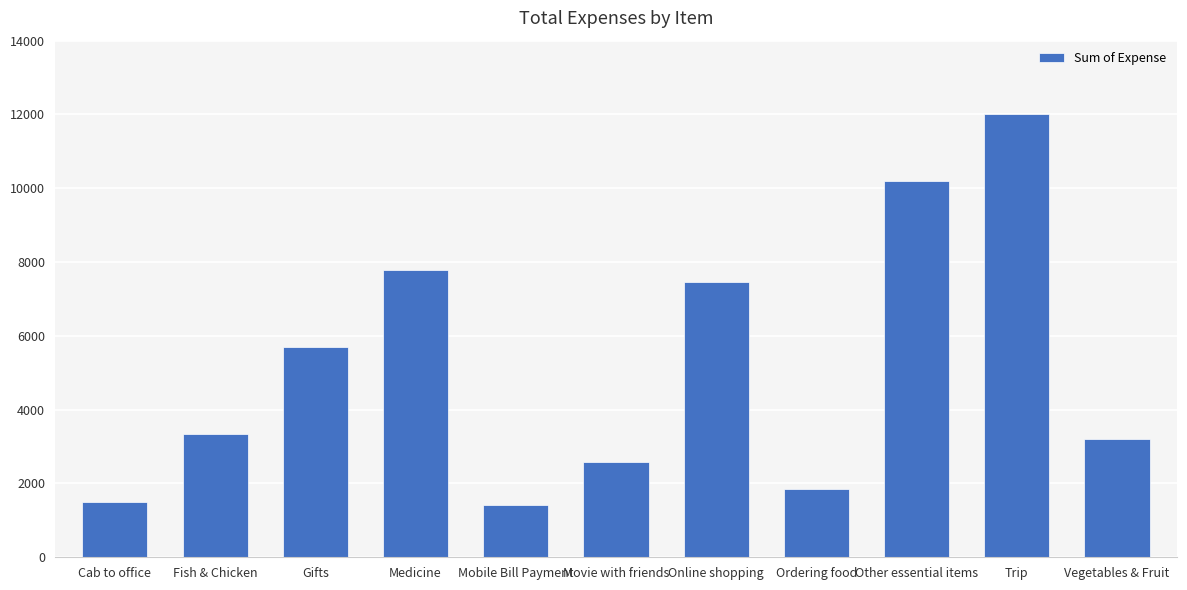

How many bars are there in total?

11